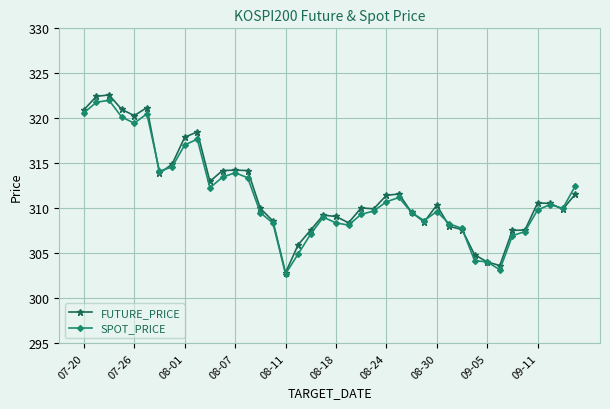

Does the chart have visible grid lines?

Yes